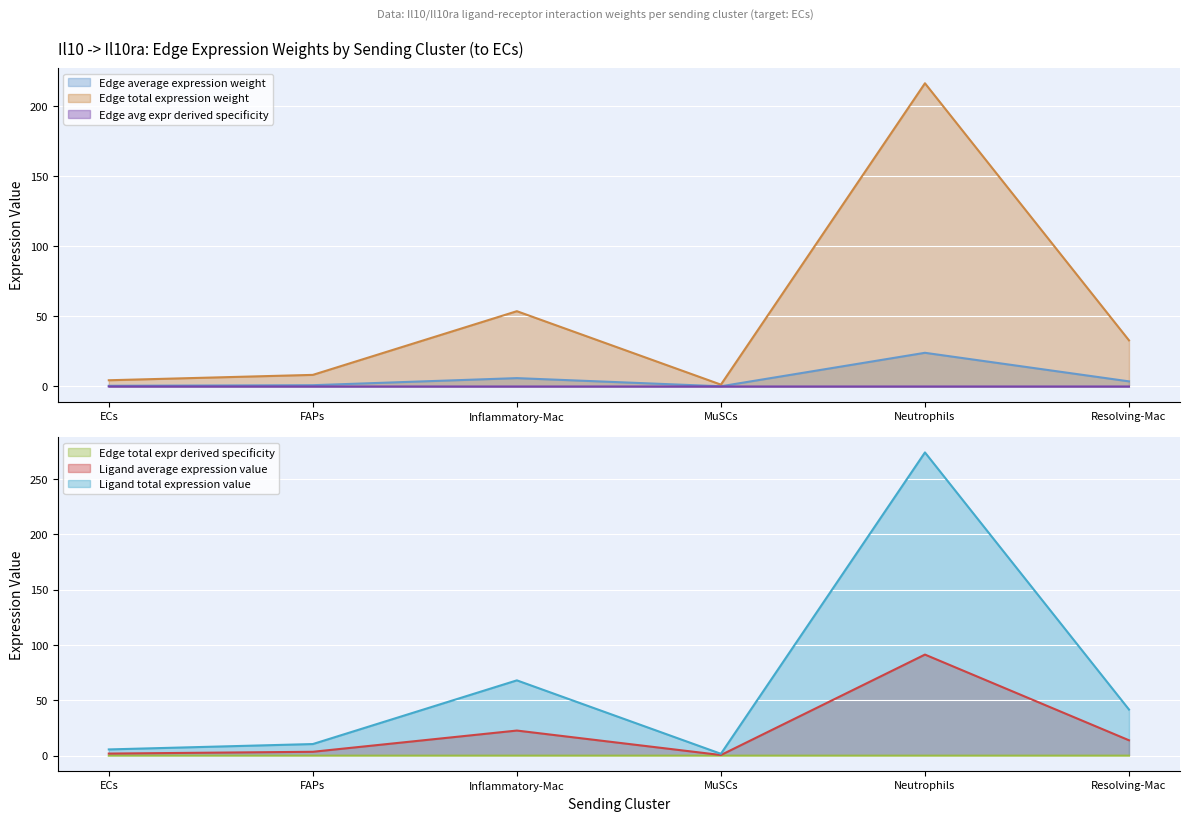

What is the greatest value displayed?

273.9